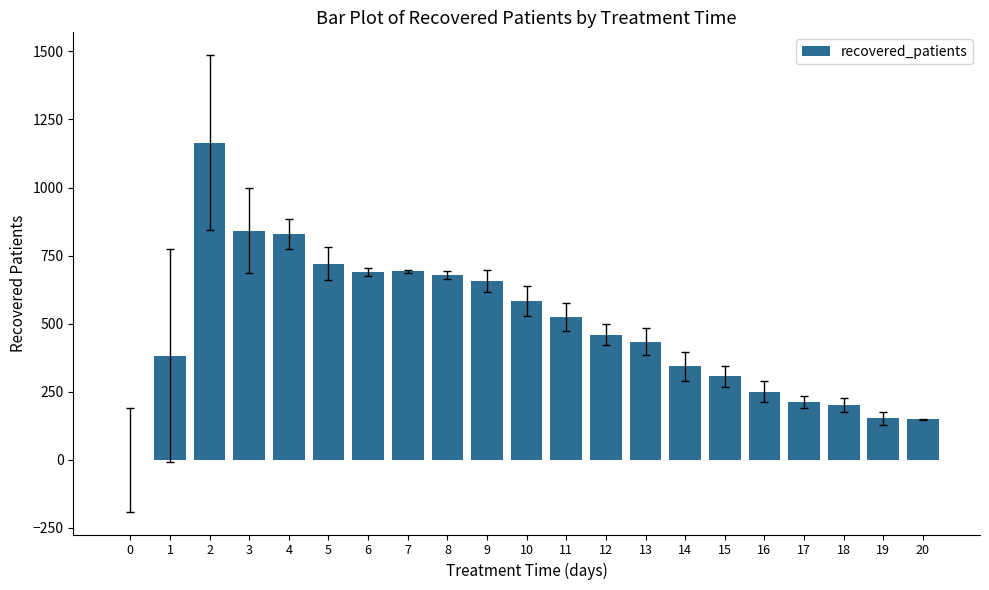

What is the sum of all values?

10268